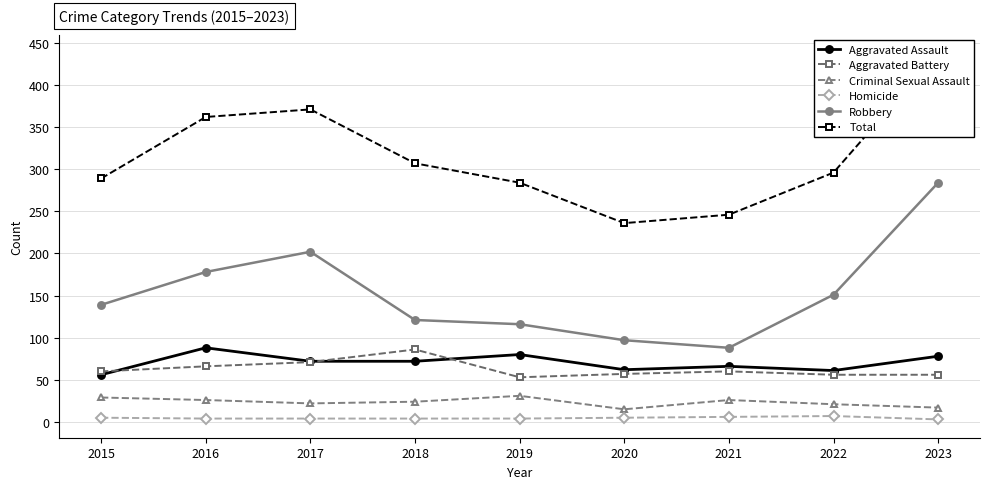

Reading right to left, extract all data points from this chart.

Aggravated Assault: 2023=78	2022=61	2021=66	2020=62	2019=80	2018=72	2017=72	2016=88	2015=56
Aggravated Battery: 2023=56	2022=56	2021=60	2020=57	2019=53	2018=86	2017=71	2016=66	2015=60
Criminal Sexual Assault: 2023=17	2022=21	2021=26	2020=15	2019=31	2018=24	2017=22	2016=26	2015=29
Homicide: 2023=3	2022=7	2021=6	2020=5	2019=4	2018=4	2017=4	2016=4	2015=5
Robbery: 2023=284	2022=151	2021=88	2020=97	2019=116	2018=121	2017=202	2016=178	2015=139
Total: 2023=438	2022=296	2021=246	2020=236	2019=284	2018=307	2017=371	2016=362	2015=289